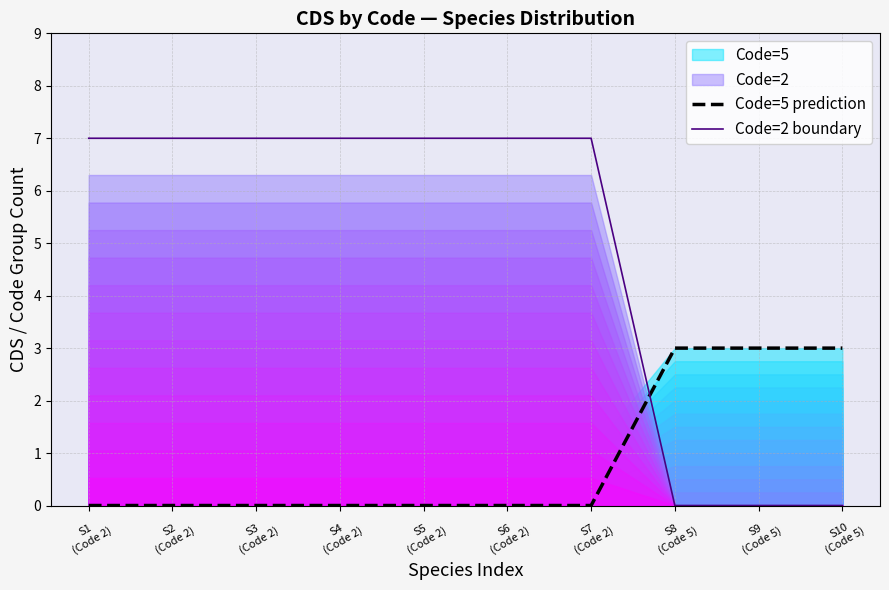

Reading left to right, what are all the values shown in this chart?

Code=5 prediction: S1
(Code 2)=0	S2
(Code 2)=0	S3
(Code 2)=0	S4
(Code 2)=0	S5
(Code 2)=0	S6
(Code 2)=0	S7
(Code 2)=0	S8
(Code 5)=3	S9
(Code 5)=3	S10
(Code 5)=3
Code=2 boundary: S1
(Code 2)=7	S2
(Code 2)=7	S3
(Code 2)=7	S4
(Code 2)=7	S5
(Code 2)=7	S6
(Code 2)=7	S7
(Code 2)=7	S8
(Code 5)=0	S9
(Code 5)=0	S10
(Code 5)=0